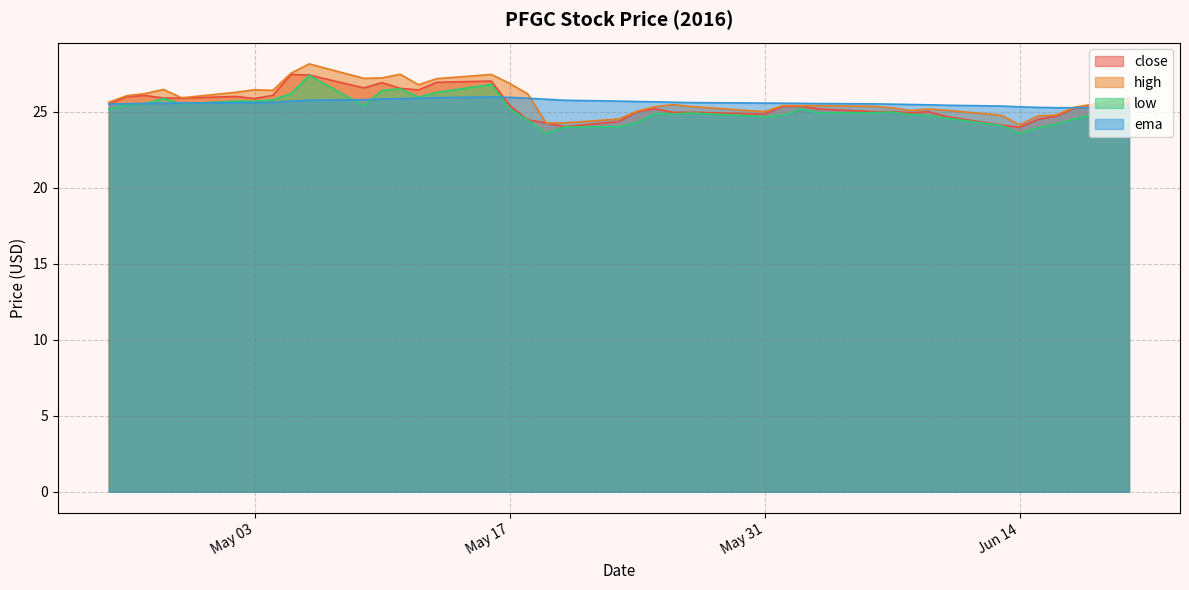

The value of ema at 2016-05-19 is 42.1. True or false?

False